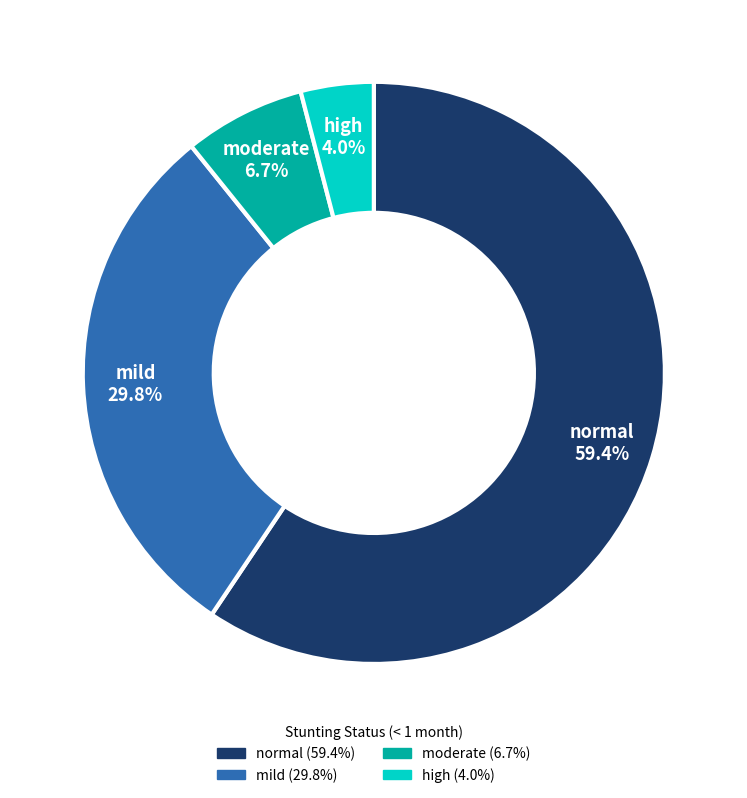

Which category has the biggest portion of the pie?

normal